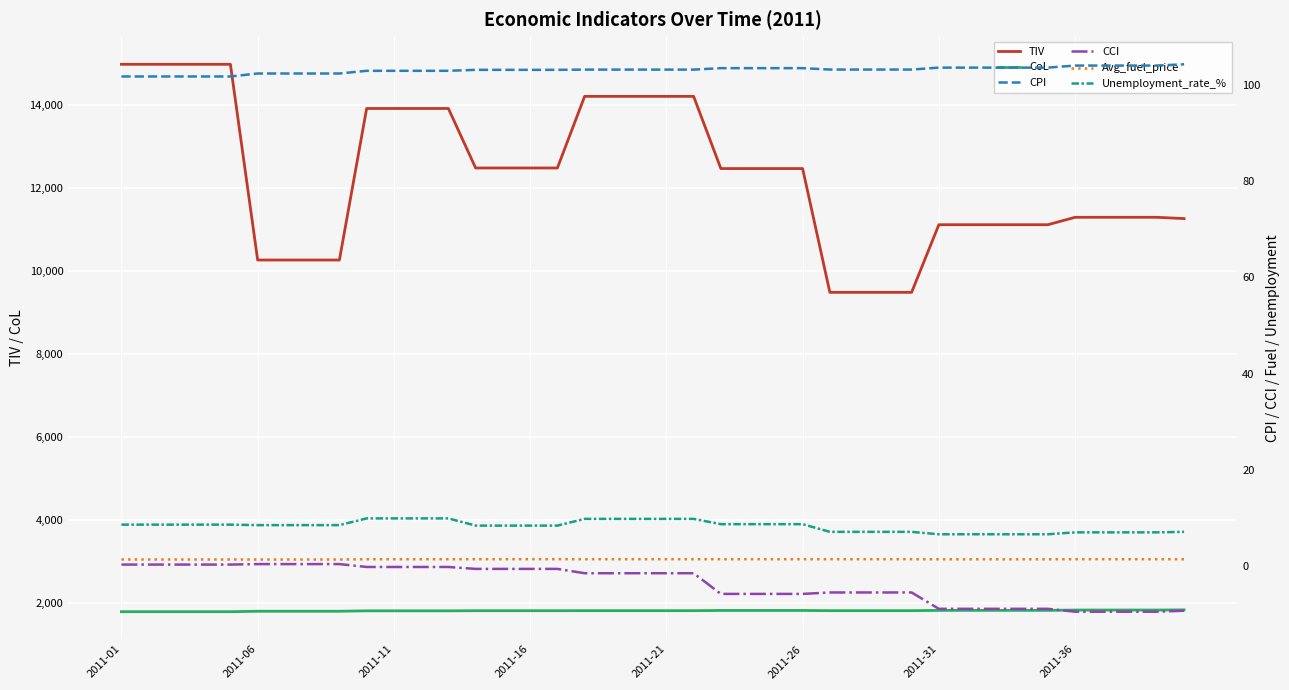

What is the total value across all series at 8?

12176.6